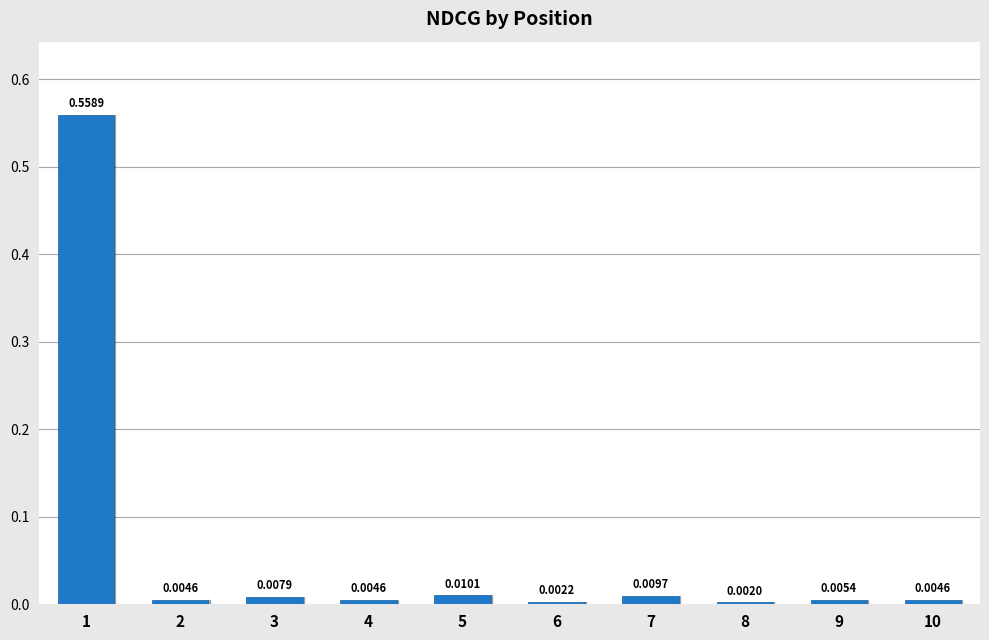

Which has a higher value, 5 or 2?

5